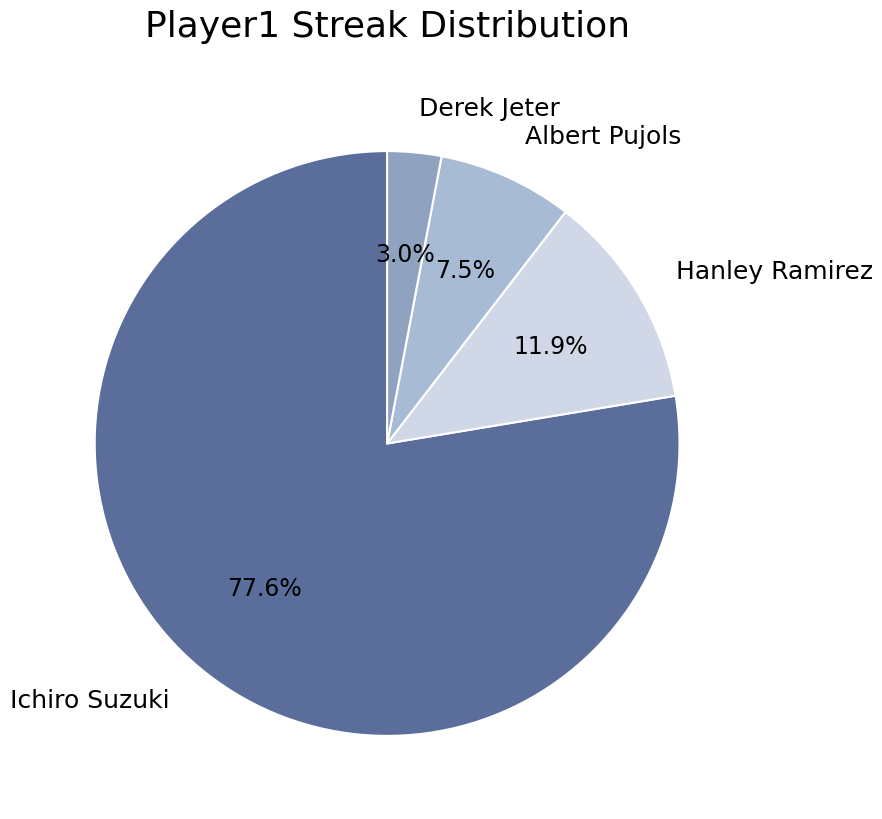

How many segments does this pie chart have?

4